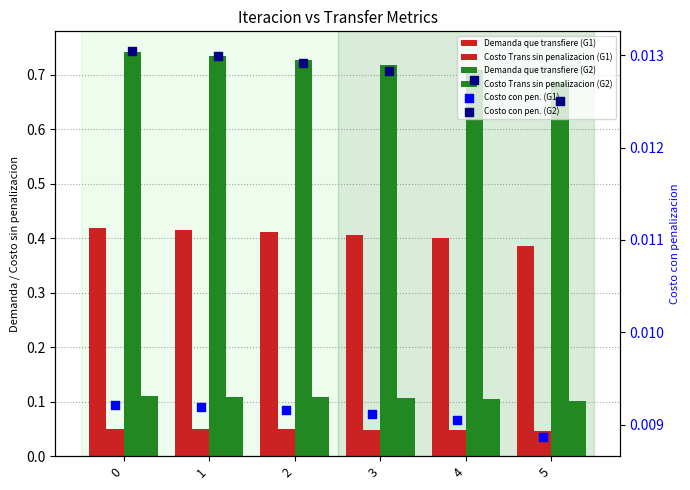

Is the value of Demanda que transfiere (G2) at 5 greater than the value of Costo Trans sin penalizacion (G2) at 5?

Yes